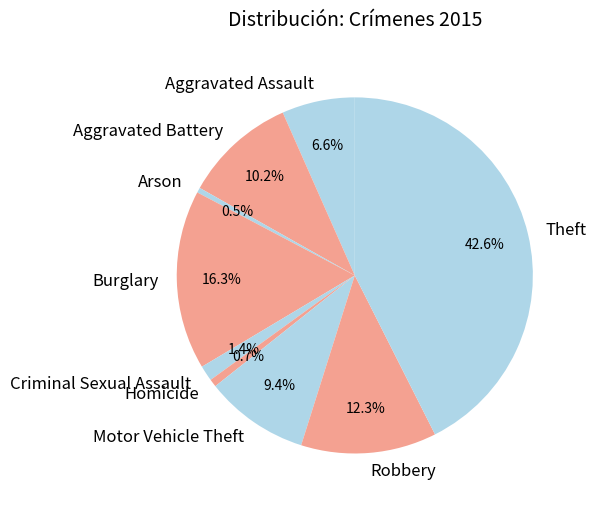

Does Robbery account for over 50% of the chart?

No